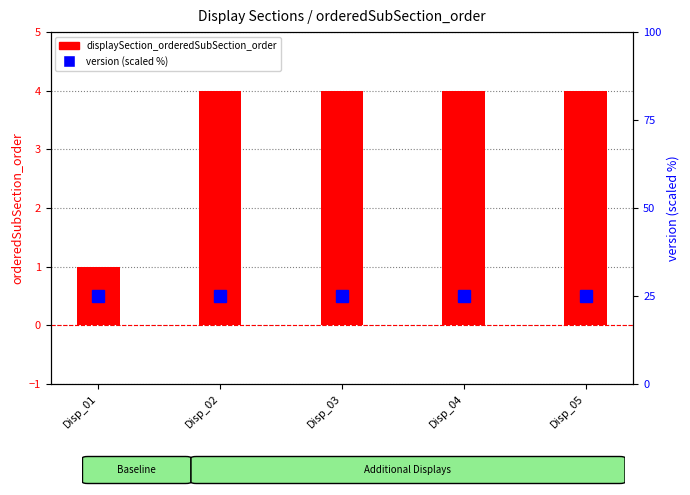

What is the sum of all version (scaled) values?

125